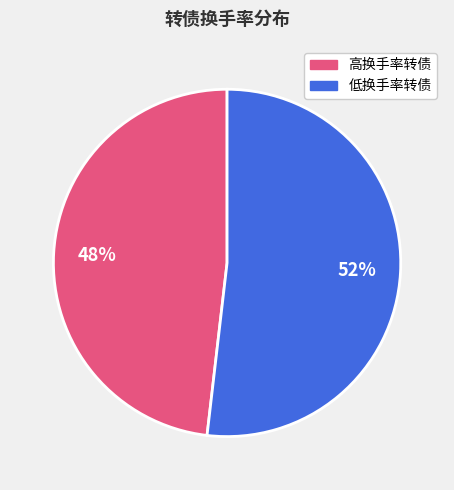

To the nearest percent, what is the average slice percentage?

50%